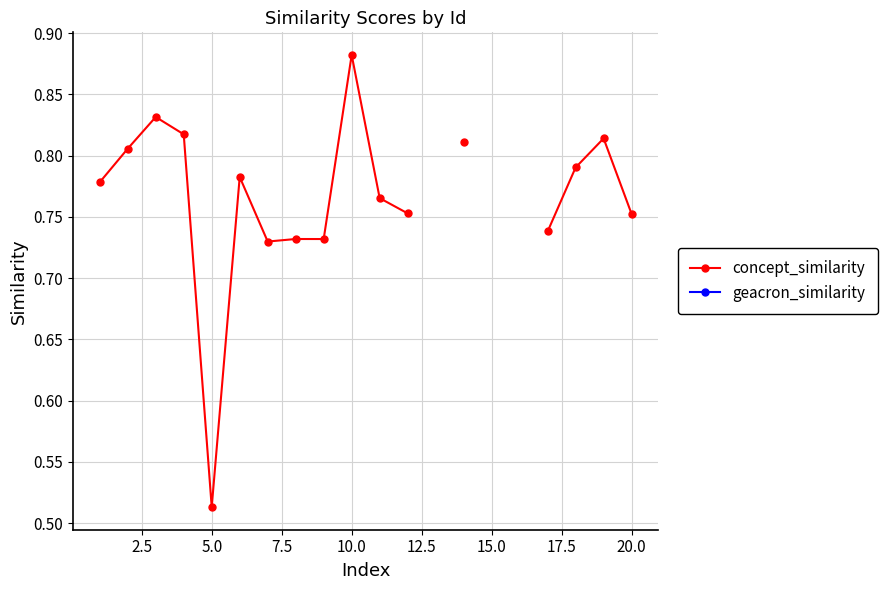

Rank the series by their average value, from lowest to highest.

concept_similarity, geacron_similarity